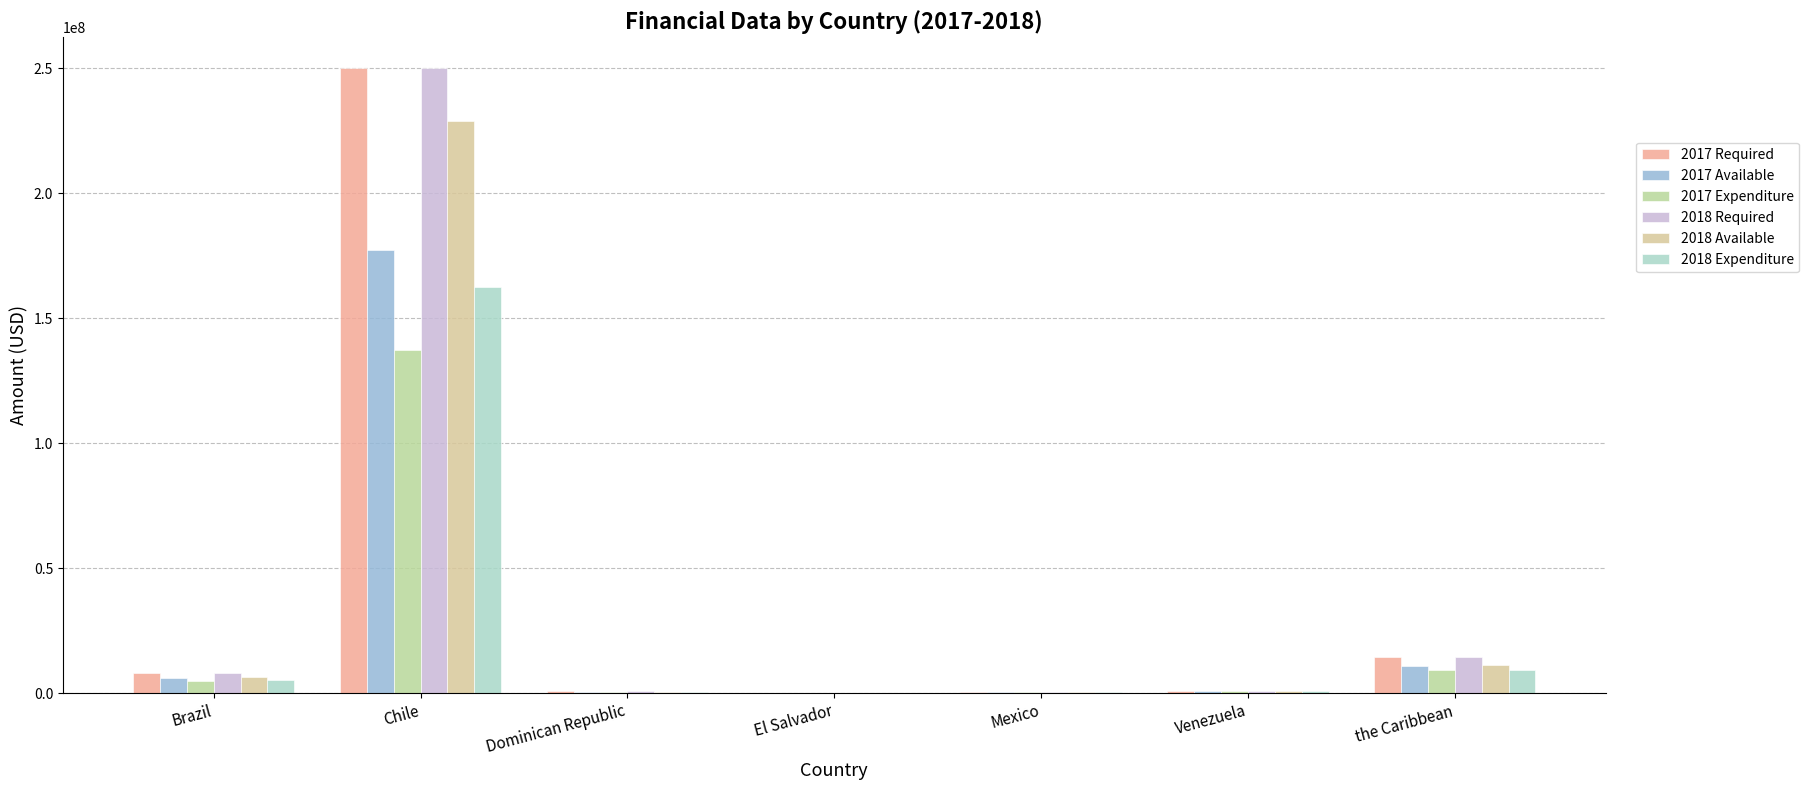

Is the value of 2017 Expenditure at Brazil greater than the value of 2018 Required at El Salvador?

Yes